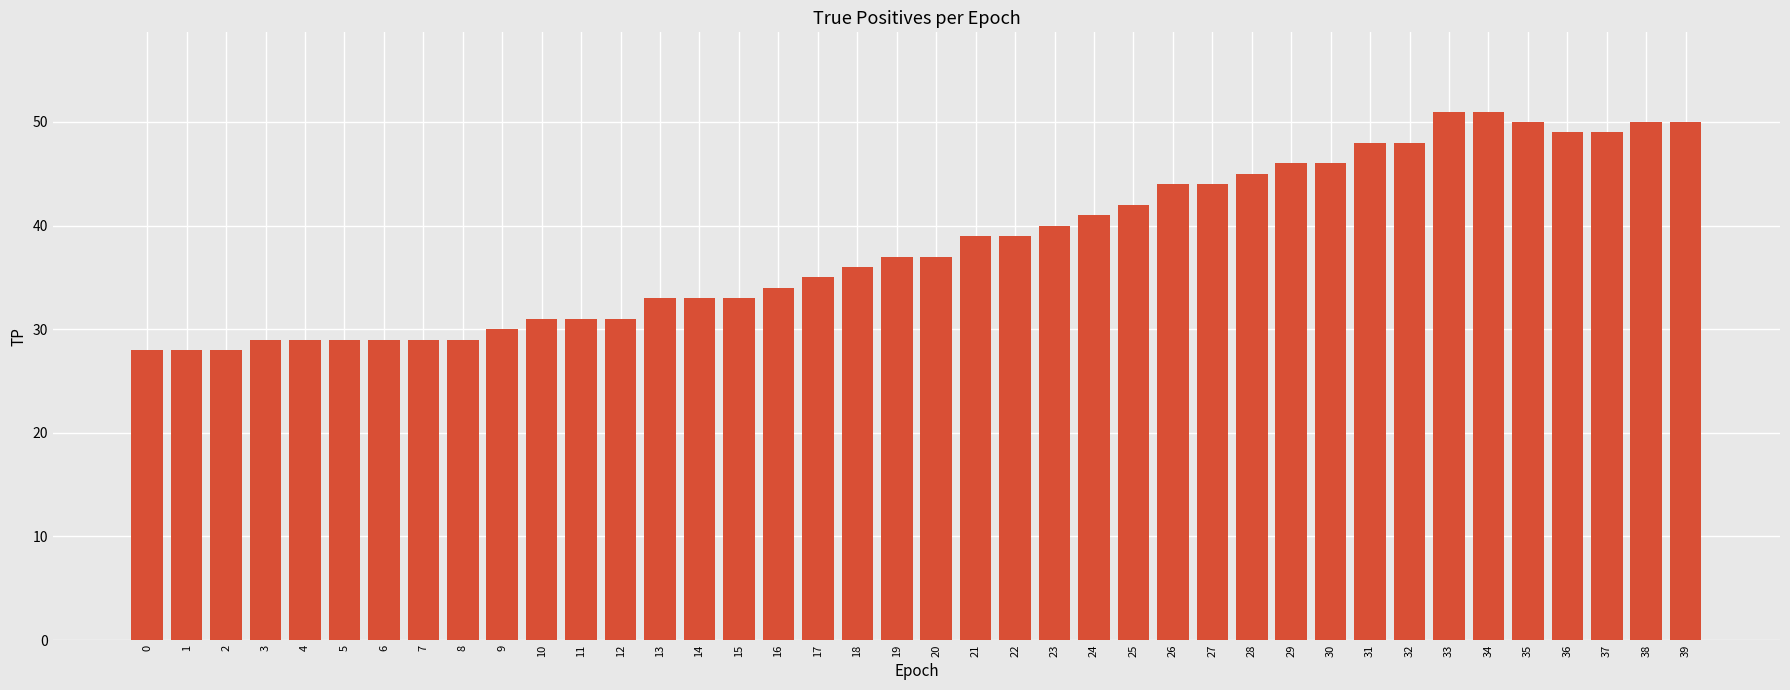

What is the value of the 3rd bar from the left?

28